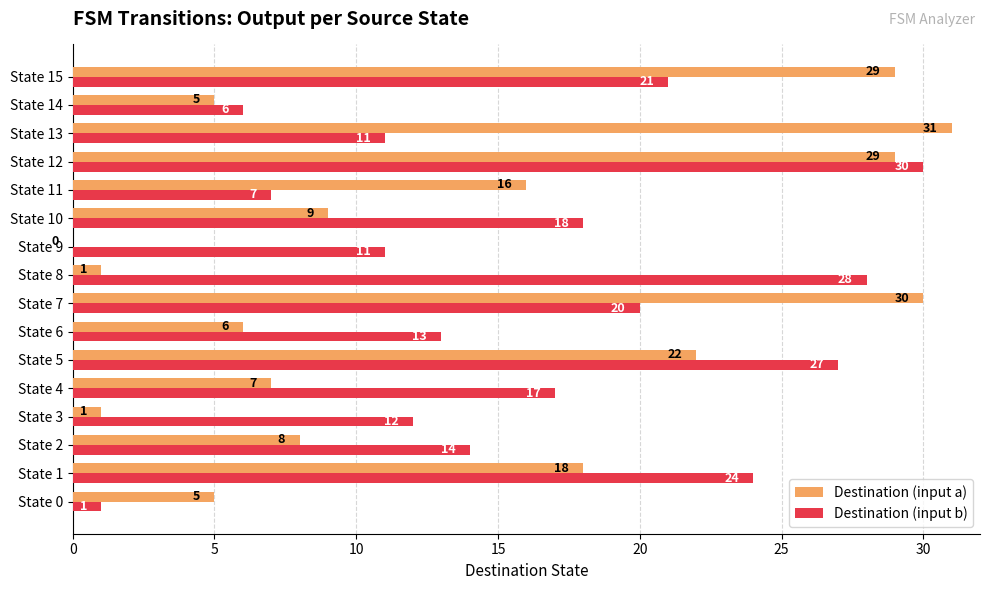

Which series has the largest range (max minus min)?

Destination (input a)